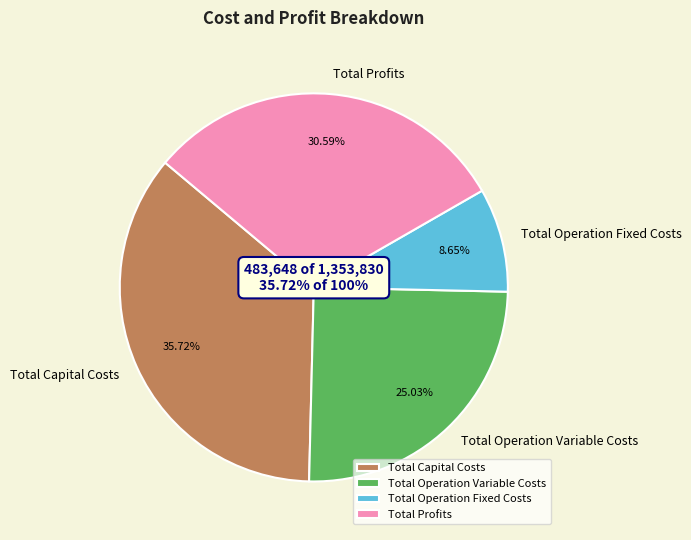

What percentage is the Total Operation Fixed Costs slice, to the nearest percent?

9%